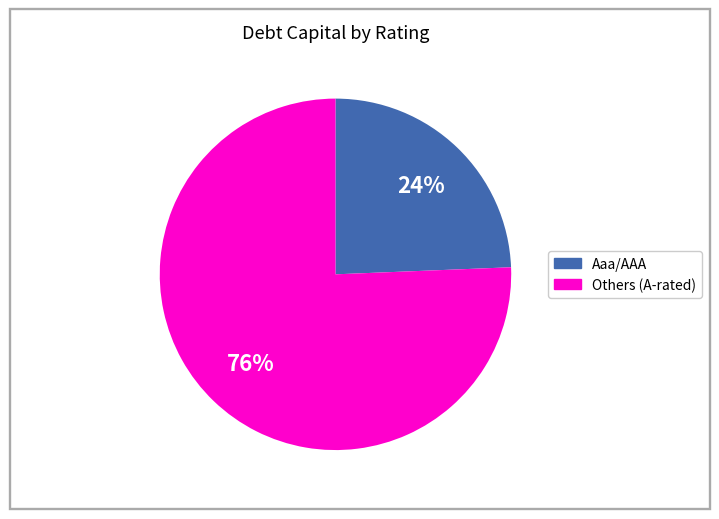

To the nearest percent, what is the average slice percentage?

50%